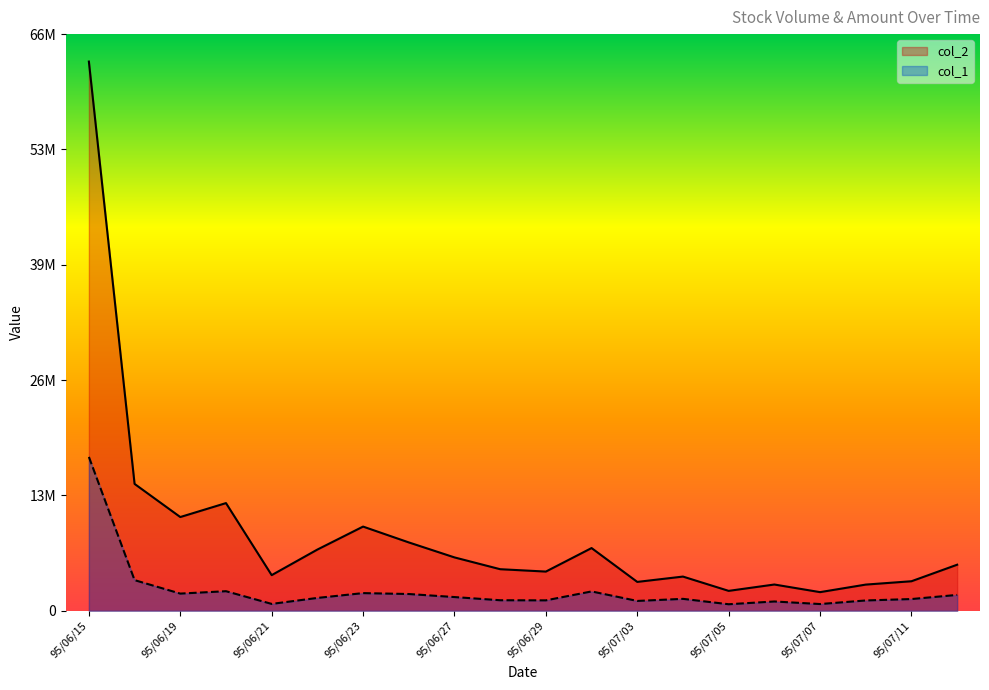

True or false: col_1 has a value of 1216000 at 95/06/28.

True